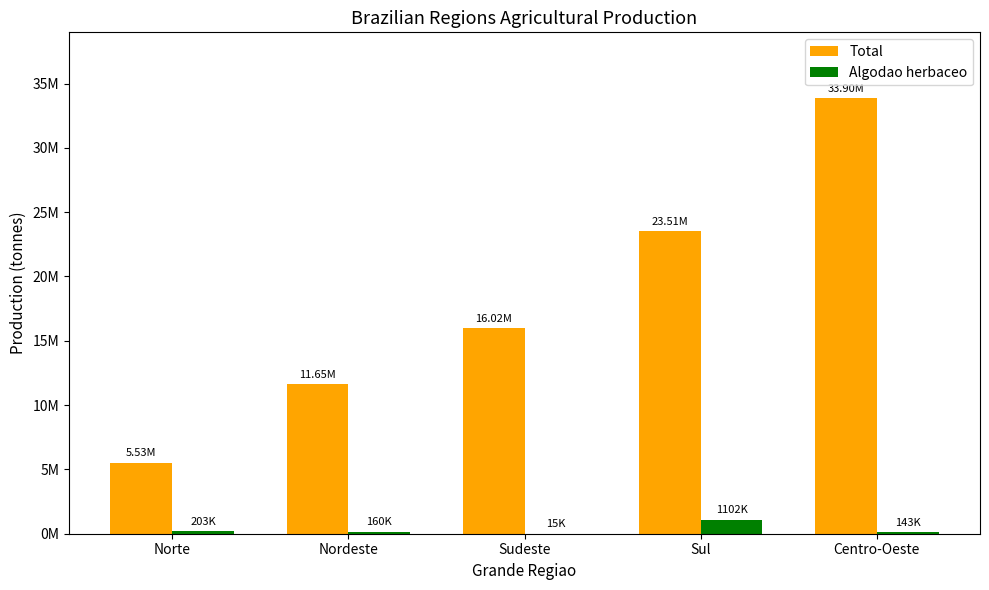

Rank the series by their average value, from lowest to highest.

Algodao herbaceo, Total